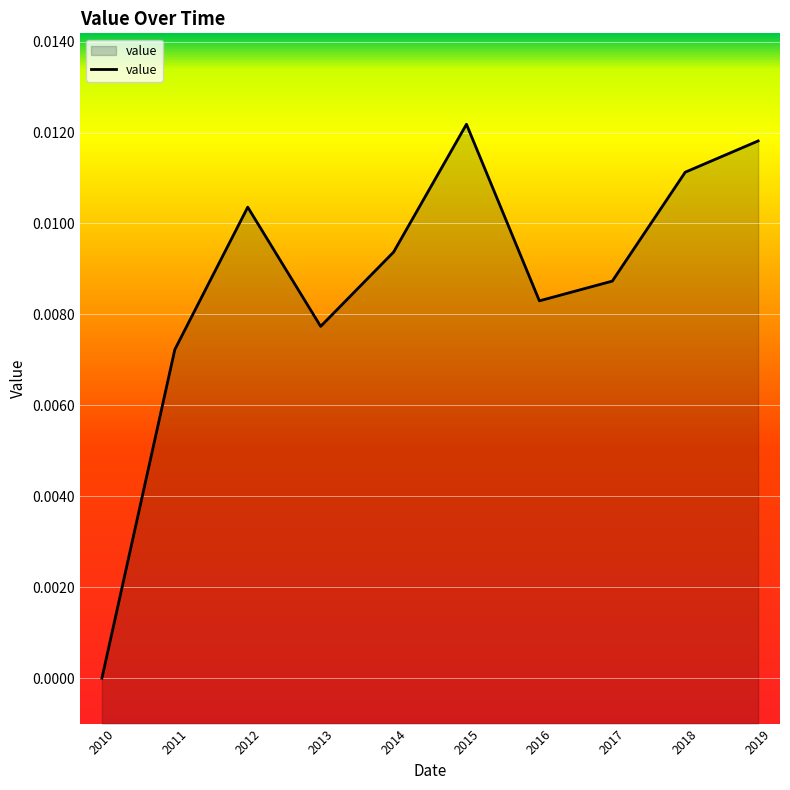

At which category does the chart reach its peak across all series?

2015